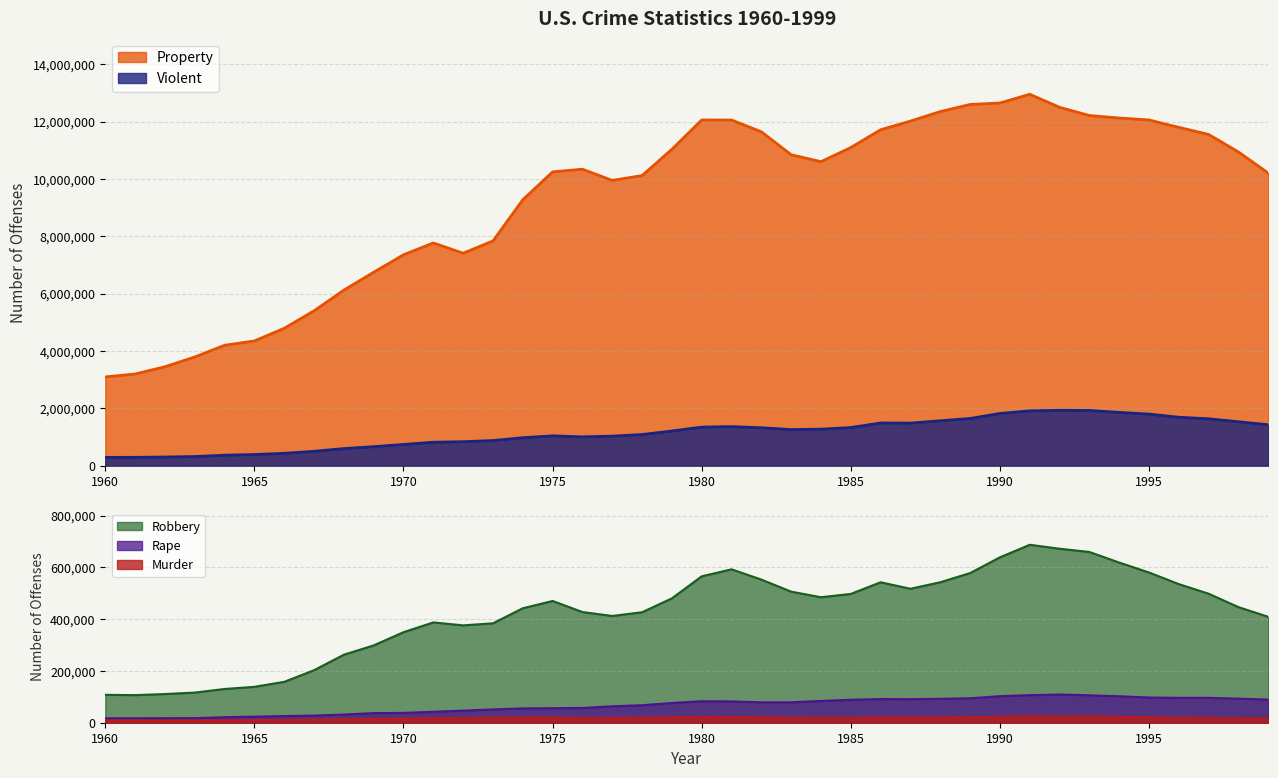

True or false: Property has more than 0 points higher than both neighbors.

True